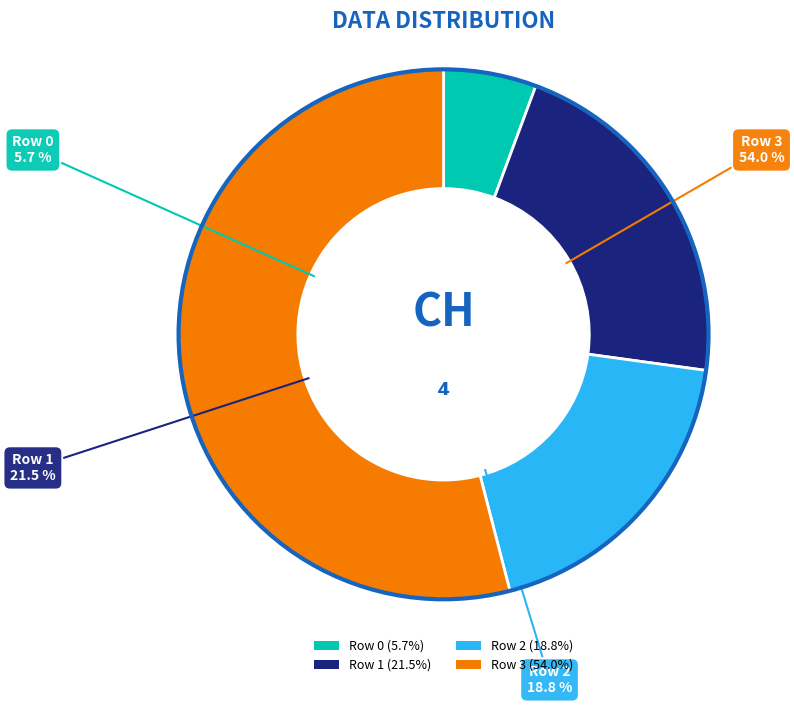

To the nearest percent, what is the difference between the Row 2 and Row 1 slice percentages?

3%